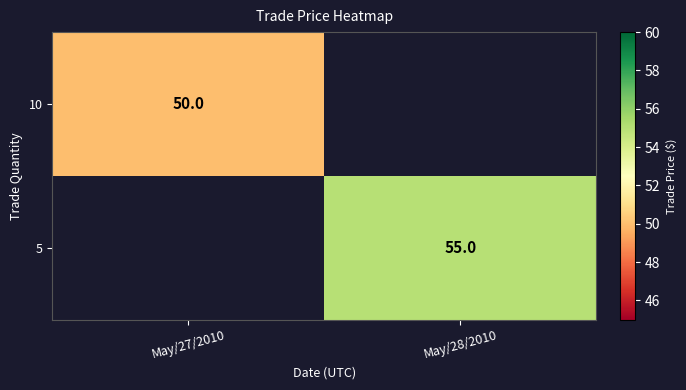

Is it true that 10 equals 50 at May/27/2010?

True